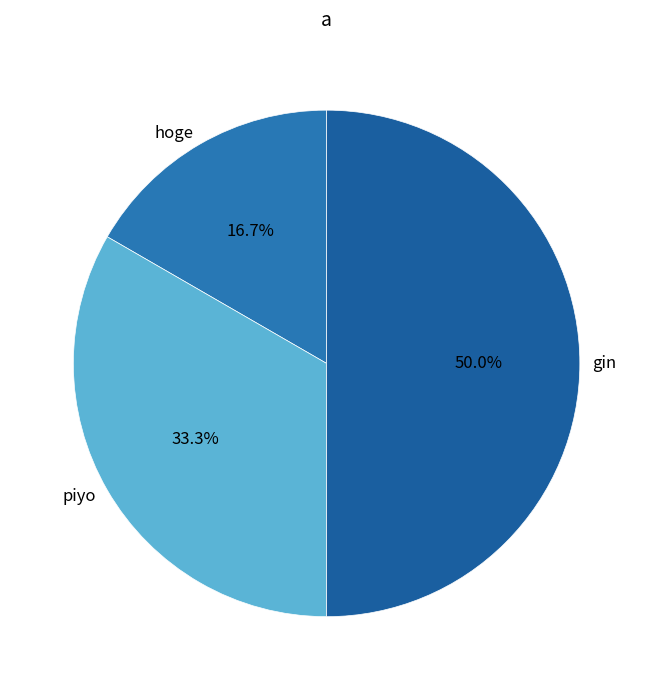

Which has a higher value, hoge or piyo?

piyo